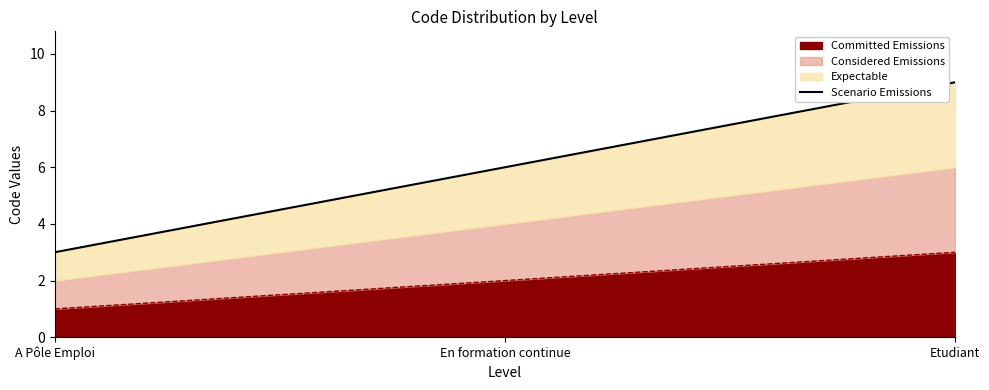

Which label corresponds to the smallest value in the chart?

A Pôle Emploi